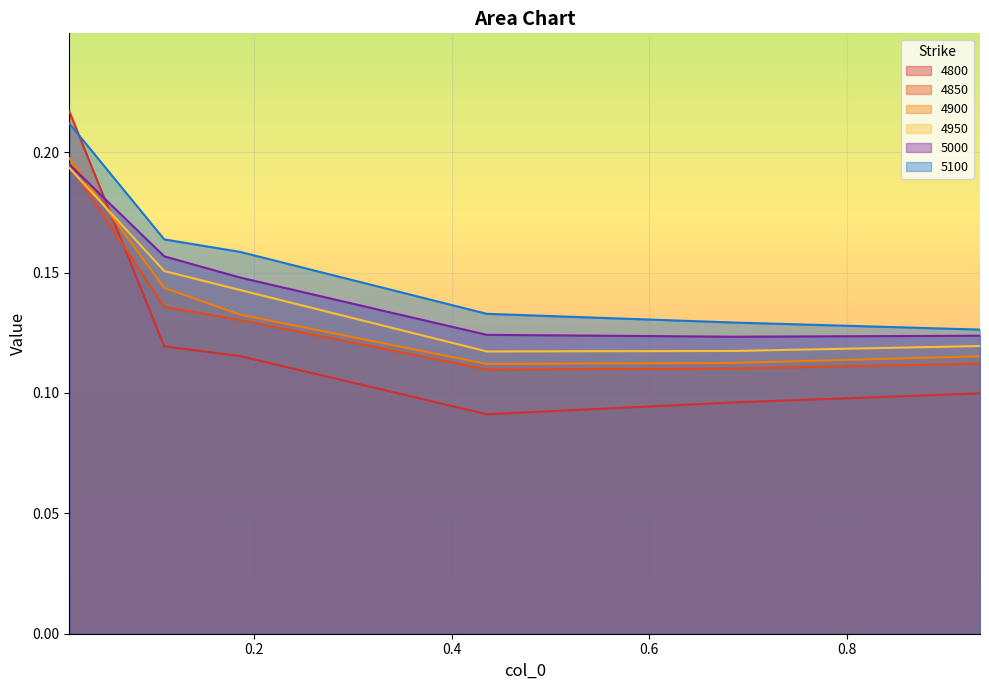

Is it true that 4950 equals 0.2 at 0.1863013698630137?

False